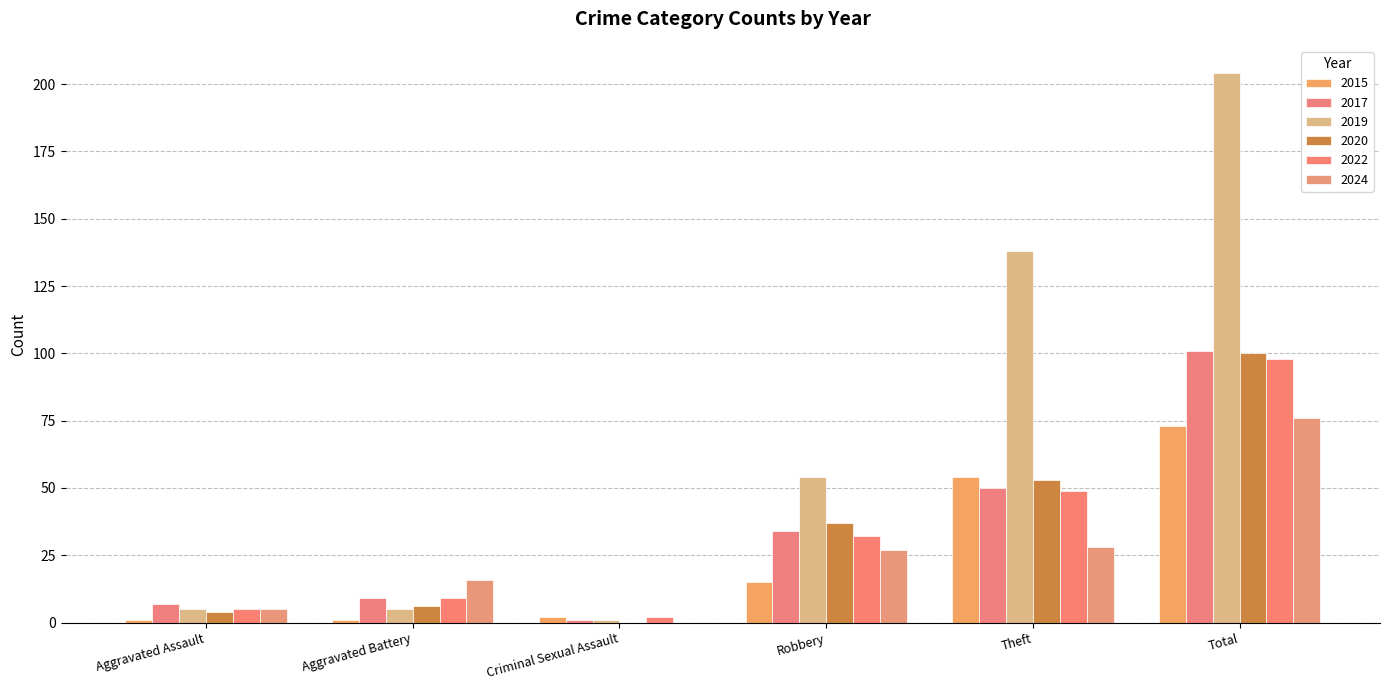

What is the sum of the 2015 values at Robbery and Criminal Sexual Assault?

17